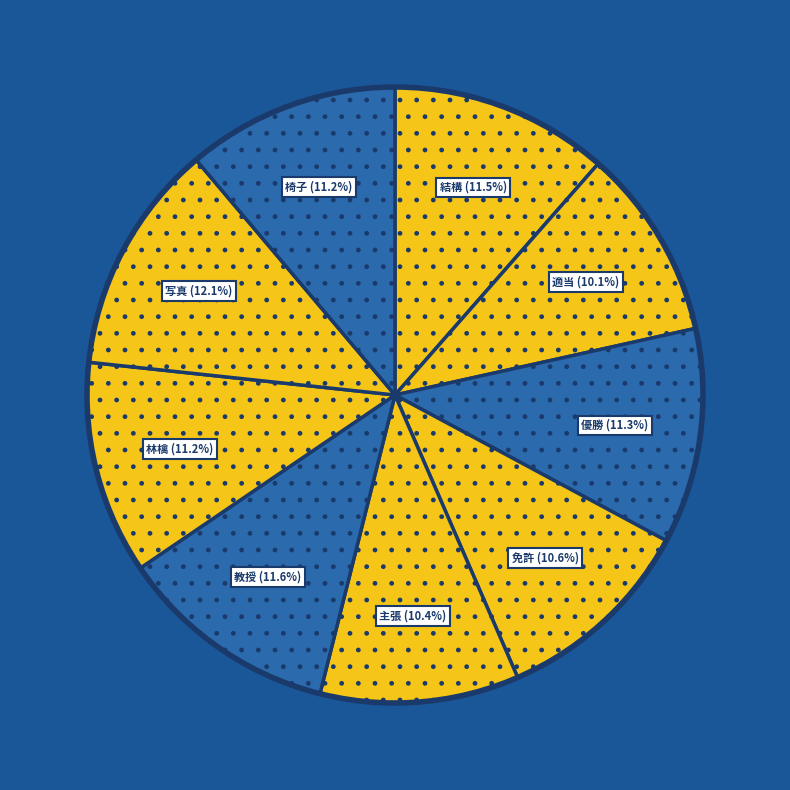

Does any single category account for the majority?

No